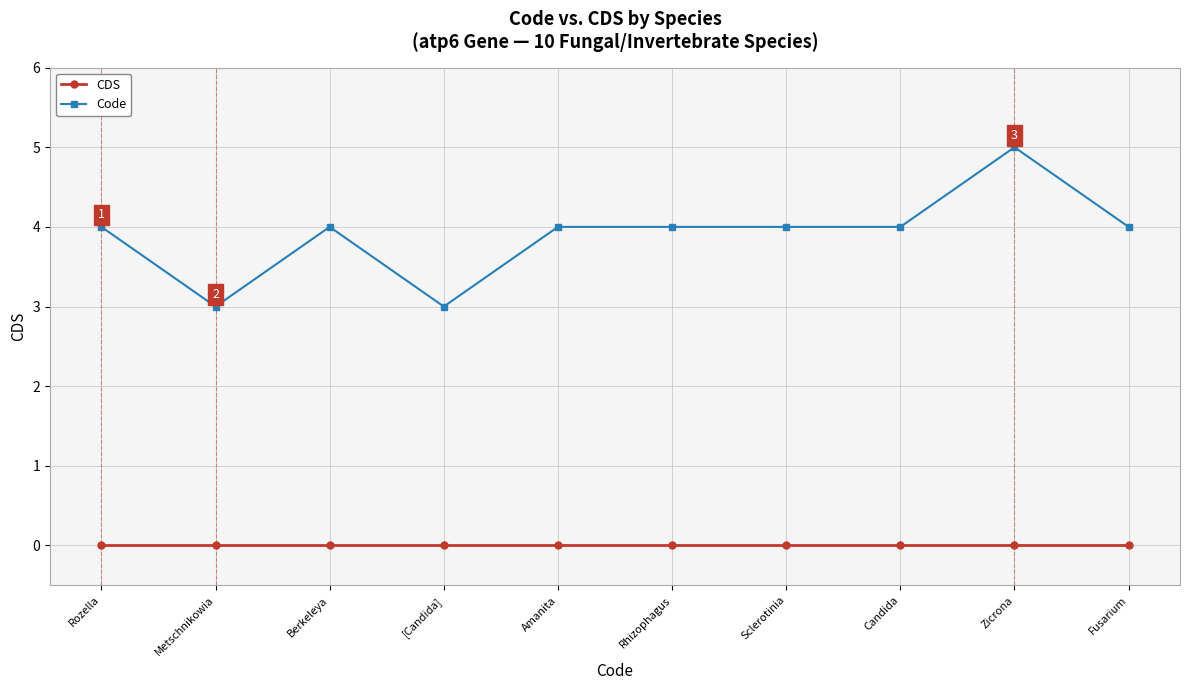

Rank the series at Berkeleya from highest to lowest value.

Code, CDS